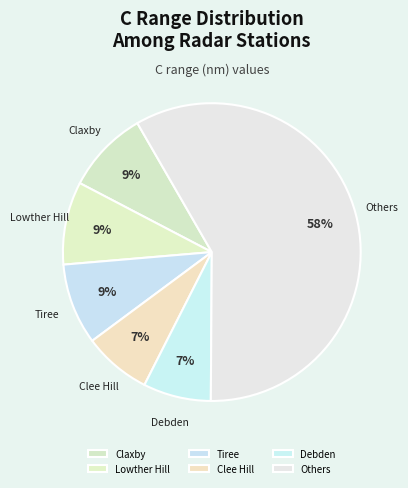

To the nearest percent, what is the average slice percentage?

17%